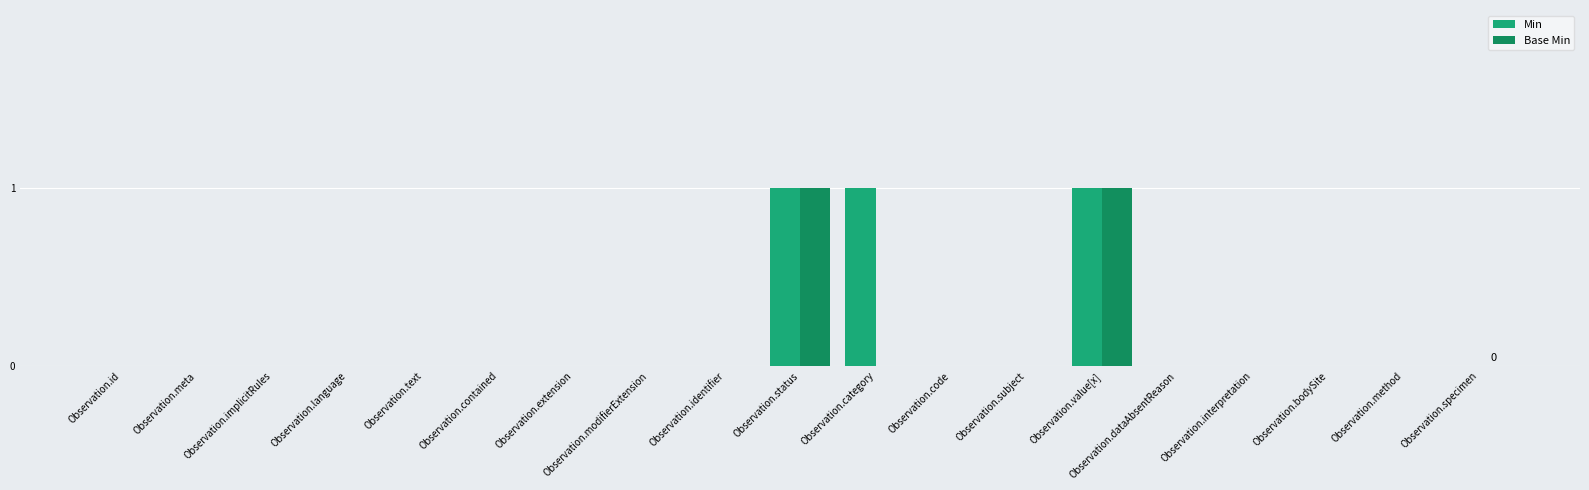

At how many categories does at least one series exceed 0?

3